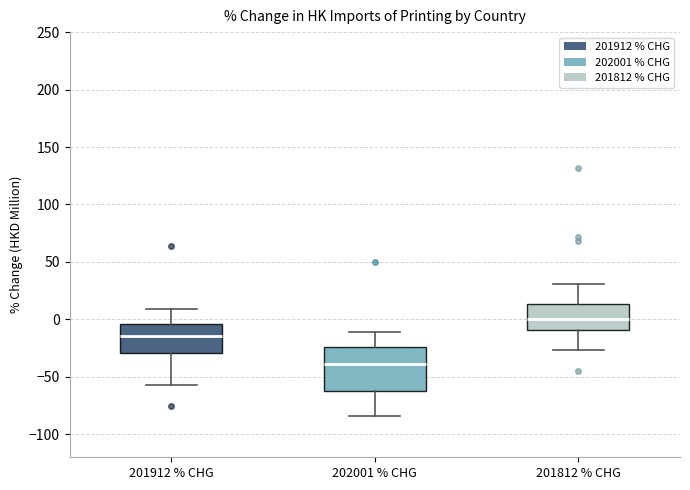

Reading left to right, transcribe this box plot: for each box, give where its median line is, the range the box spans, and where its two whiskers end, as read against the y-axis. The values are not printed on the chart, so give them approximately, as read against the axis.

201912 % CHG: median -15, box -30 to -5, whiskers -55 to 10
202001 % CHG: median -40, box -65 to -25, whiskers -85 to -10
201812 % CHG: median 0, box -10 to 15, whiskers -25 to 30